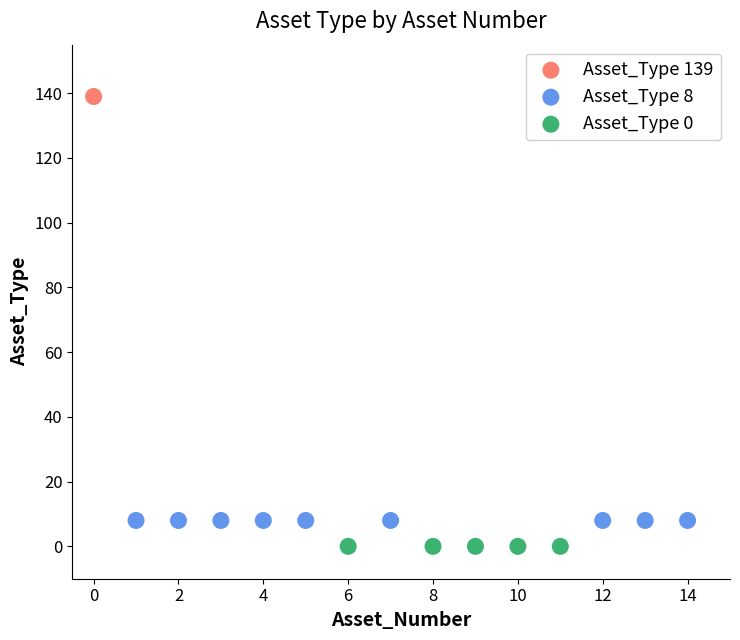

What are all the series names shown in the legend?

Asset_Type 139, Asset_Type 8, Asset_Type 0